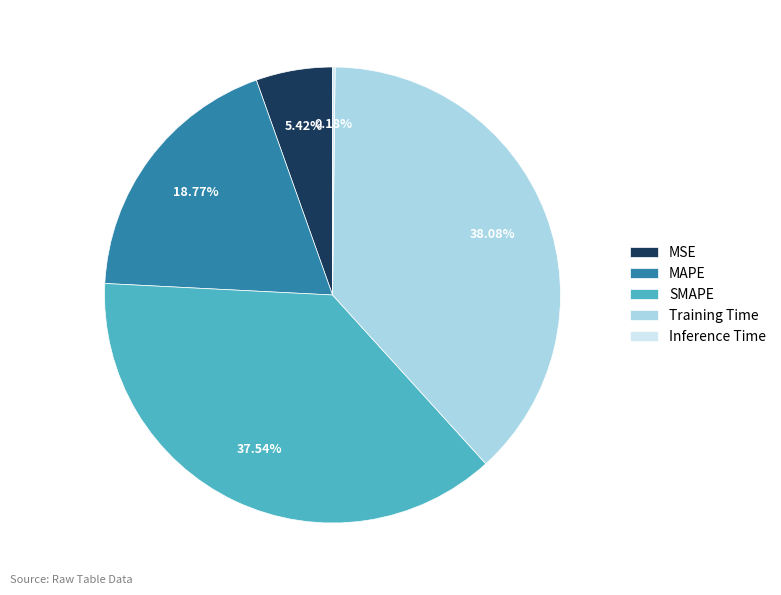

Which slice is the largest?

Training Time